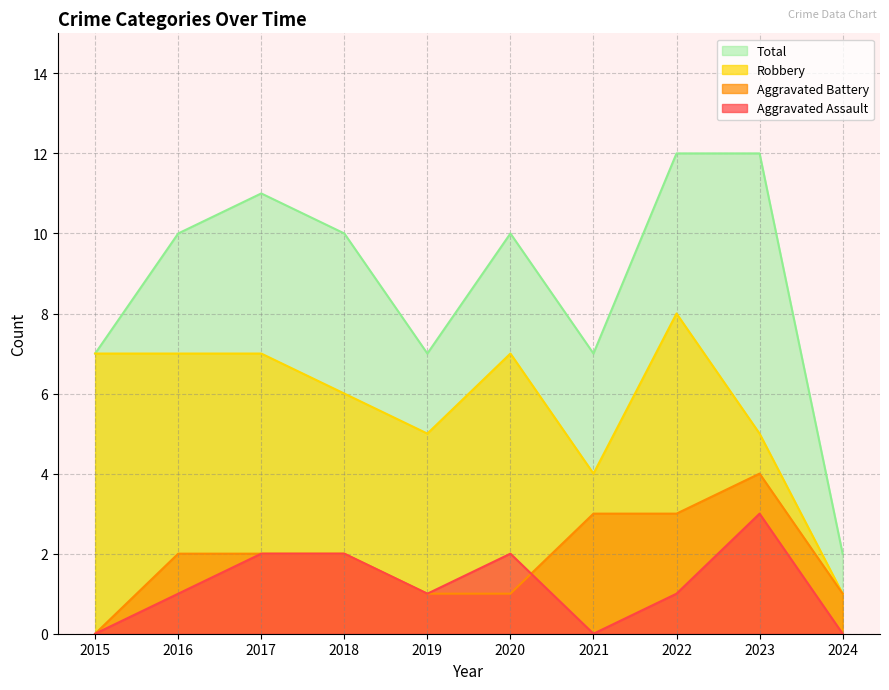

How many distinct data groups are displayed?

4